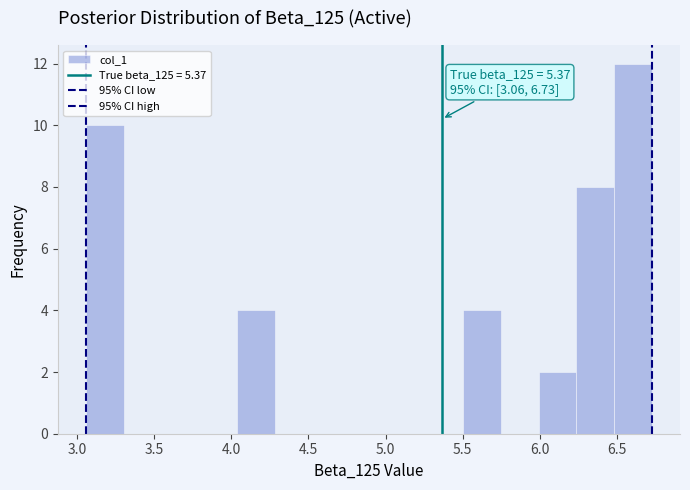

Which range on the x-axis has the tallest bar?

6.50 to 6.75